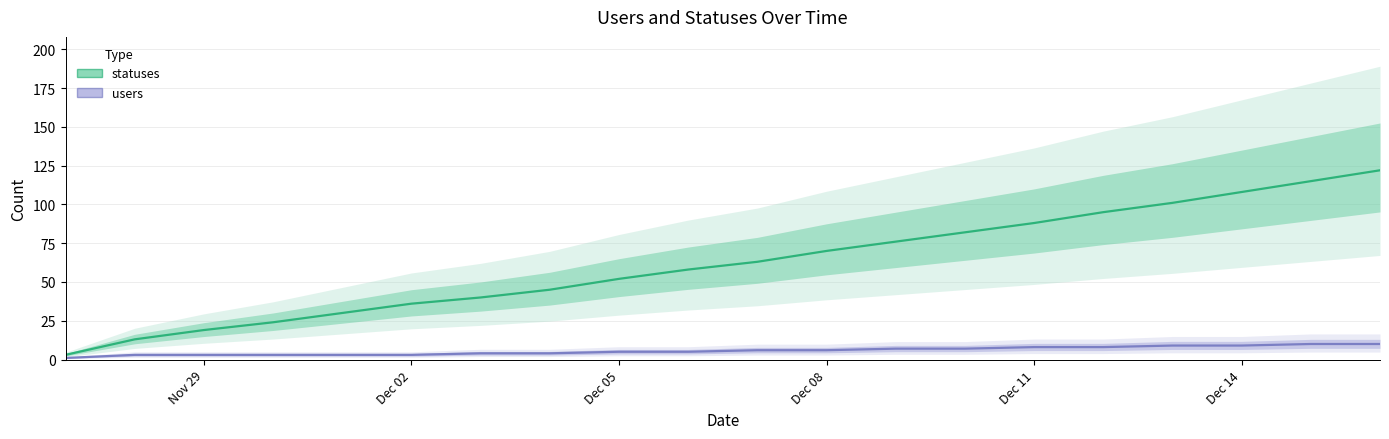

Reading right to left, list all the values displayed in this chart.

statuses (central): 122	115	108	101	95	88	82	76	70	63	58	52	45	40	36	30	24	19	13	3
users (central): 10	10	9	9	8	8	7	7	6	6	5	5	4	4	3	3	3	3	3	1